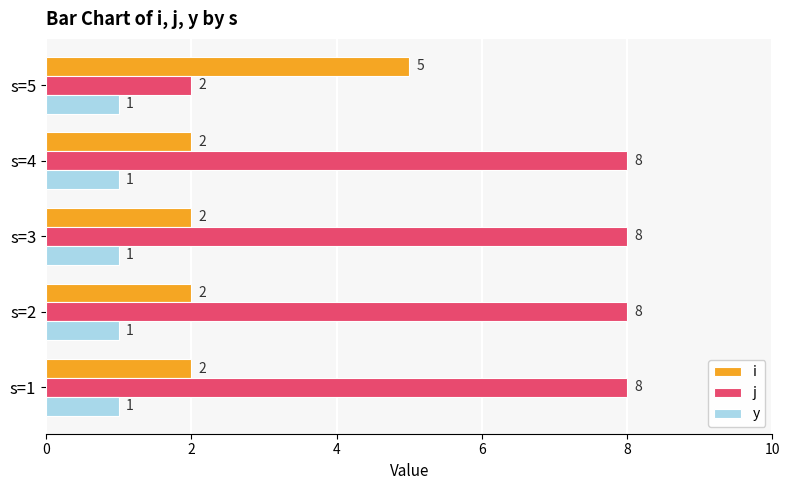

At which label does j reach its minimum?

s=5